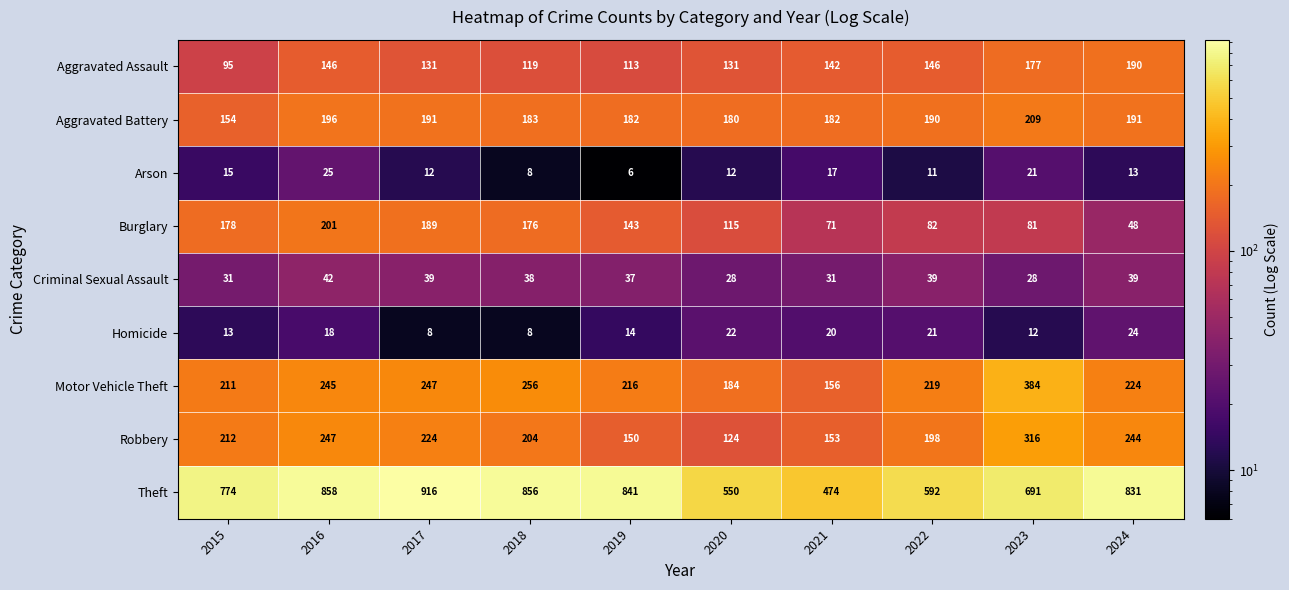

Where does the Arson series first go above 13?

2015